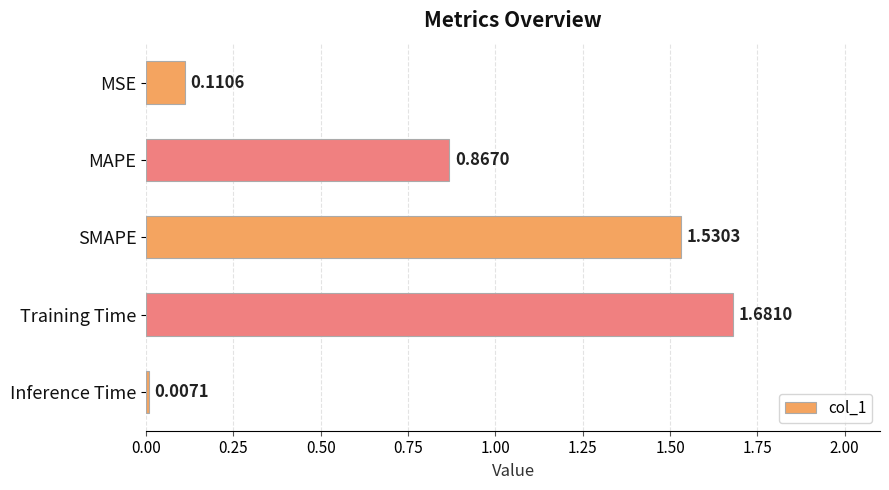

What is the label of the 1st bar from the top?

MSE